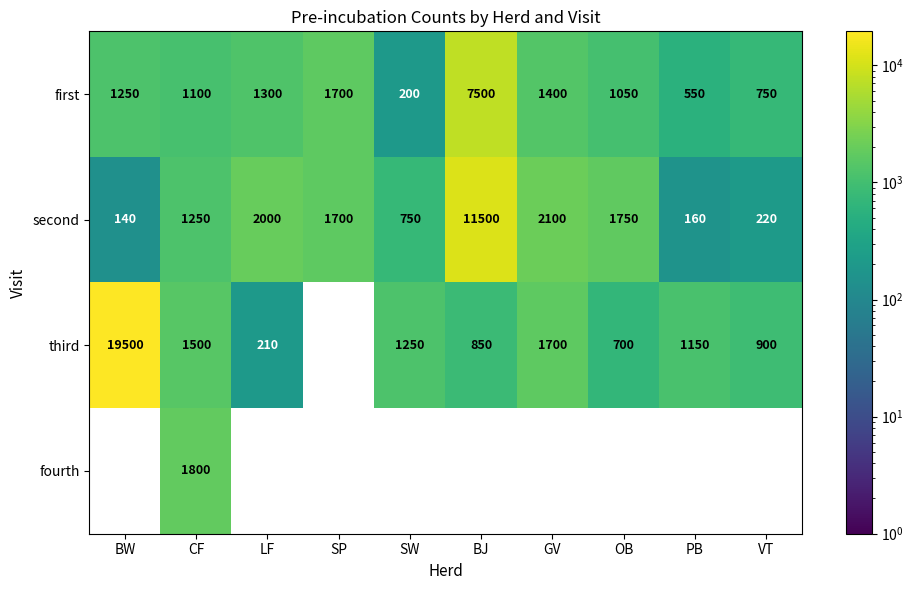

Where does the second series first go above 1700?

LF